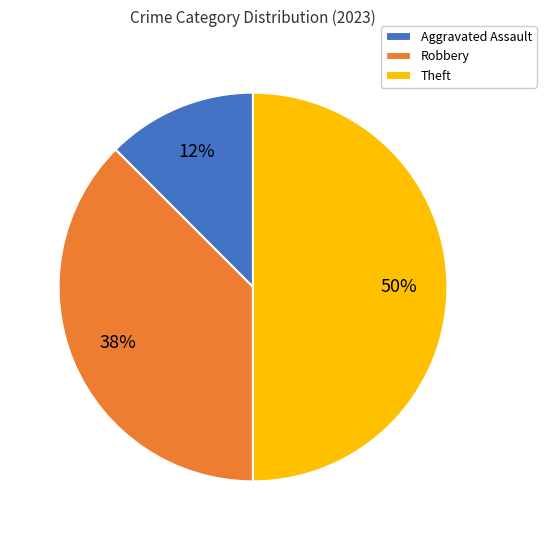

Does Aggravated Assault account for over 50% of the chart?

No